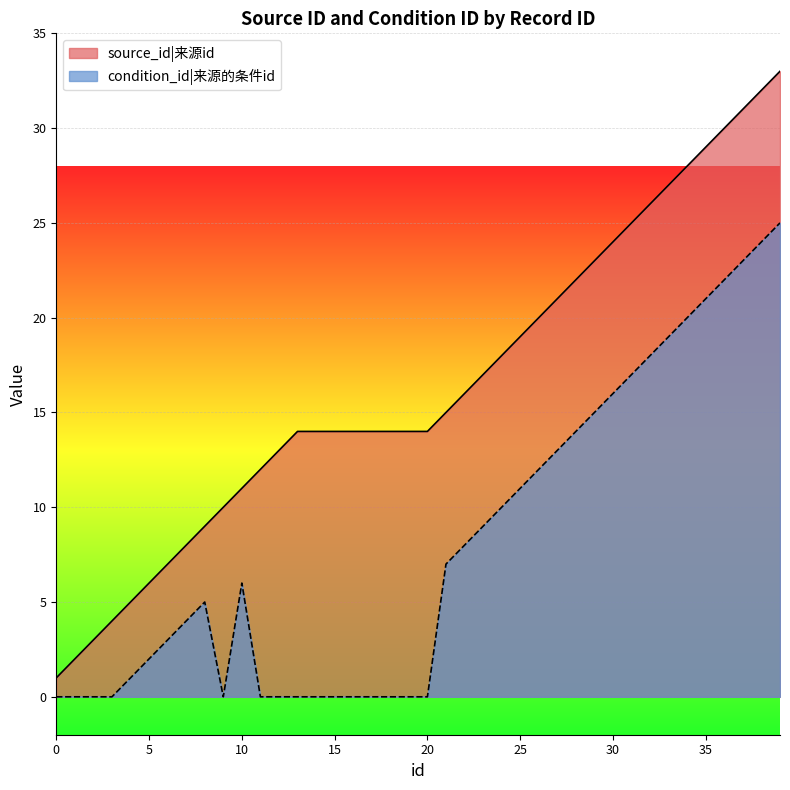

What is the greatest value displayed?

33